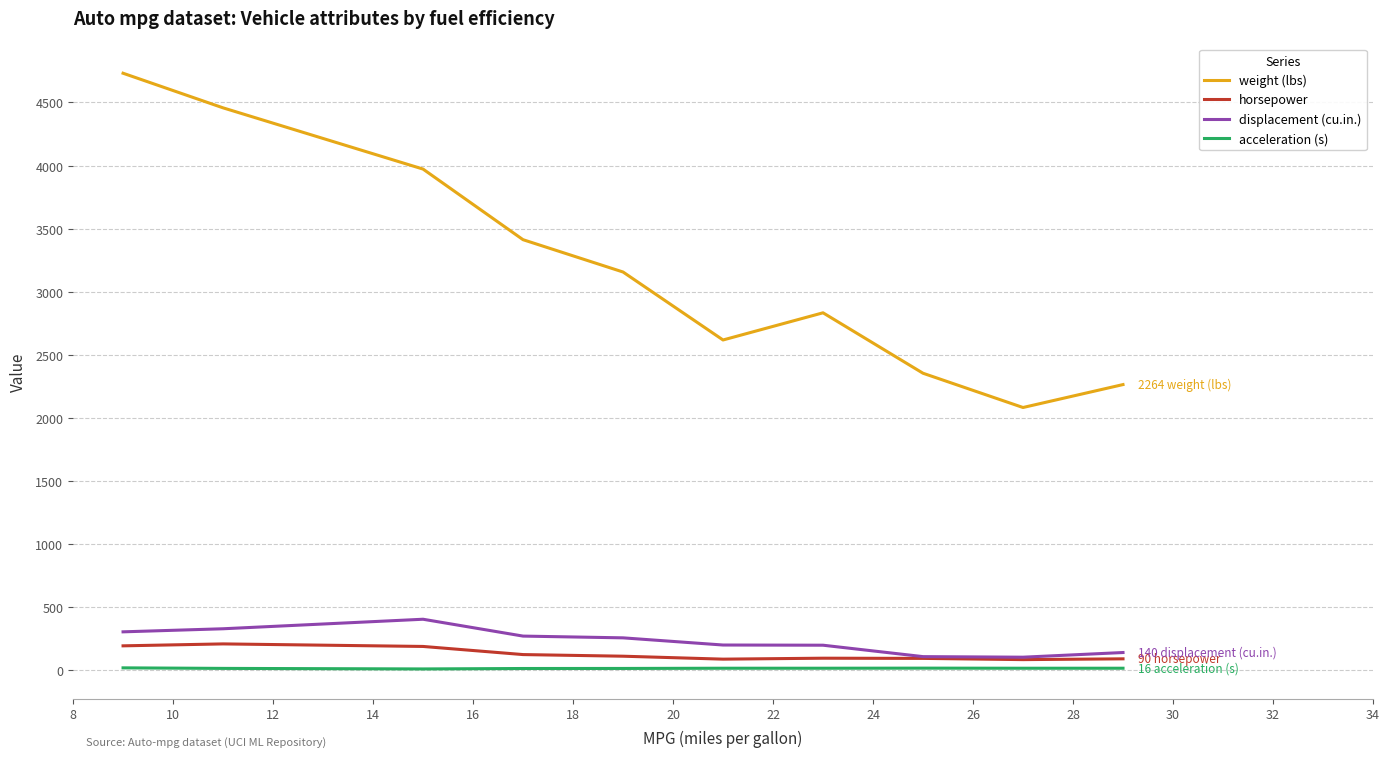

Which series has the widest spread of values?

weight (lbs)